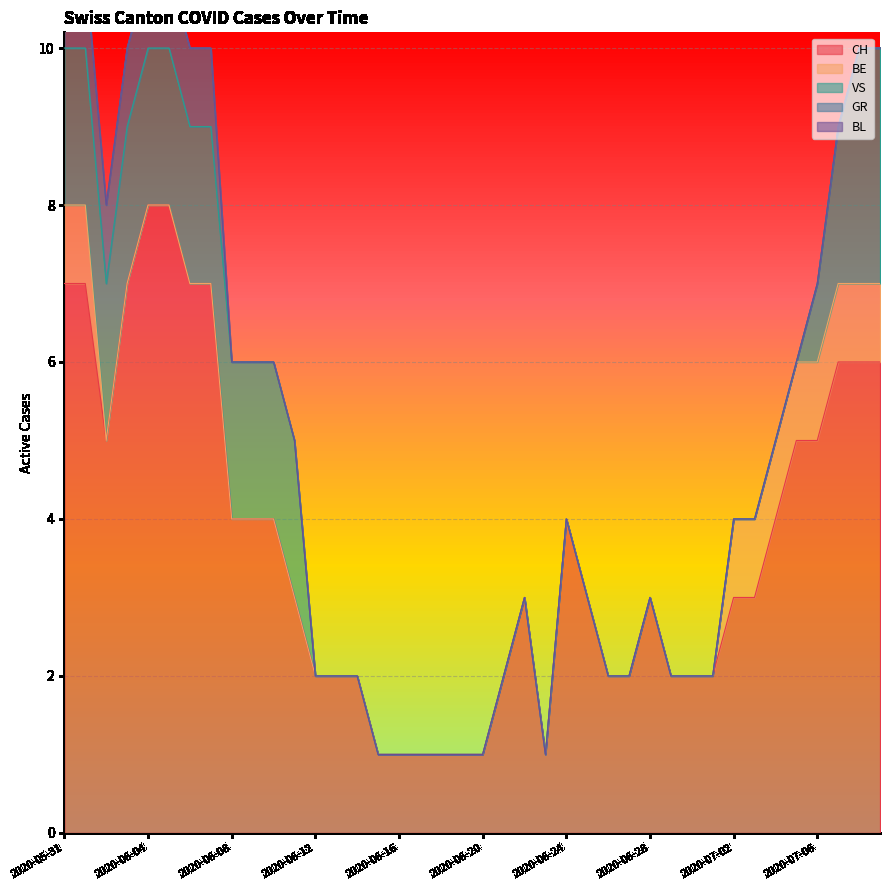

What is the maximum value for CH?

8